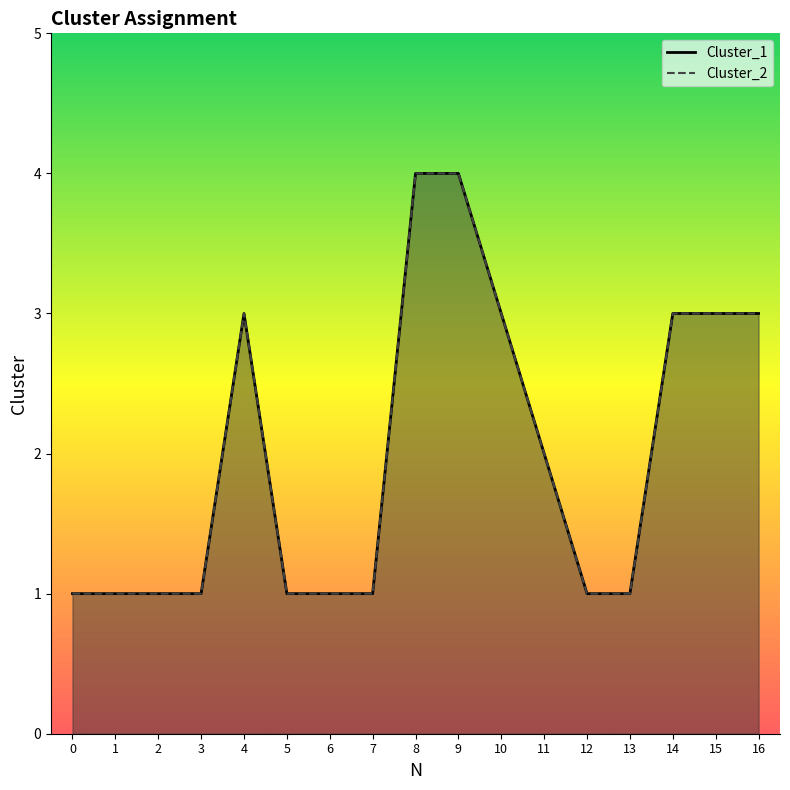

True or false: Cluster_2 has more than 1 interior local peaks.

False